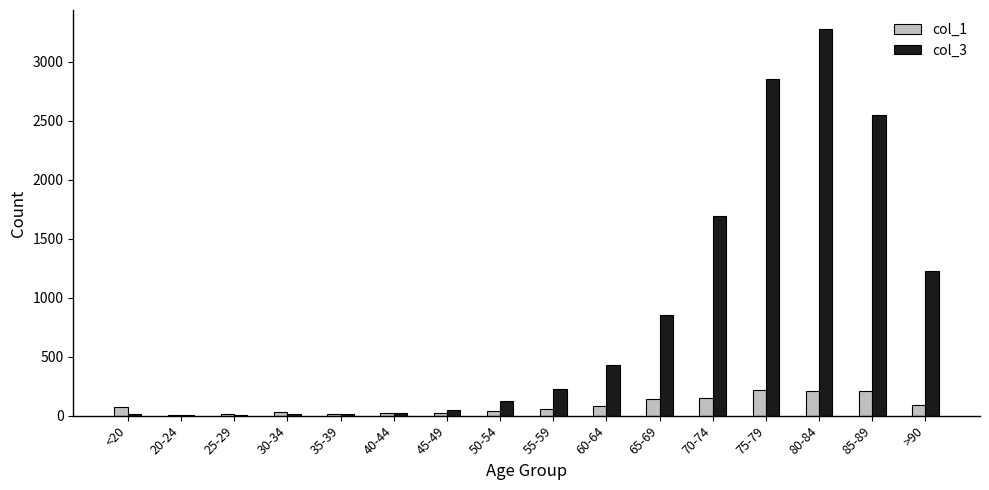

What are all the series names shown in the legend?

col_1, col_3